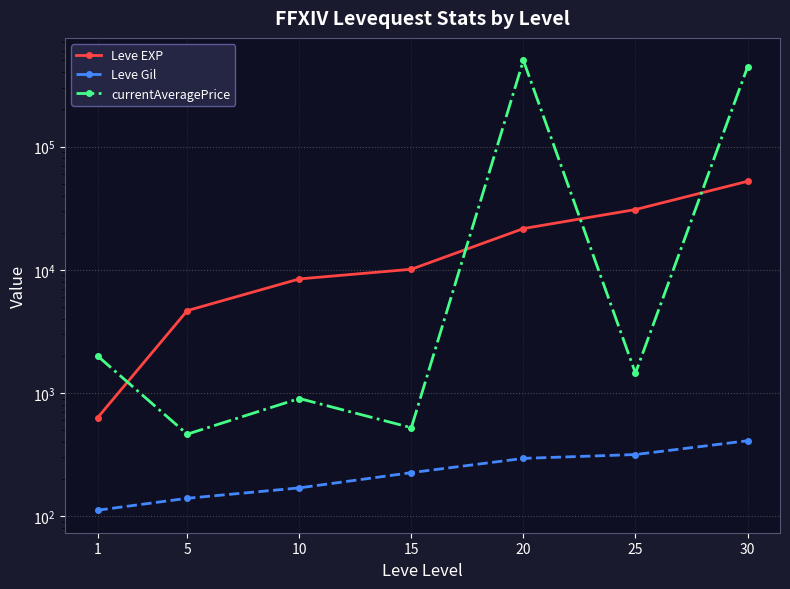

List the labels in order of currentAveragePrice value, largest first.

20, 30, 1, 25, 10, 15, 5